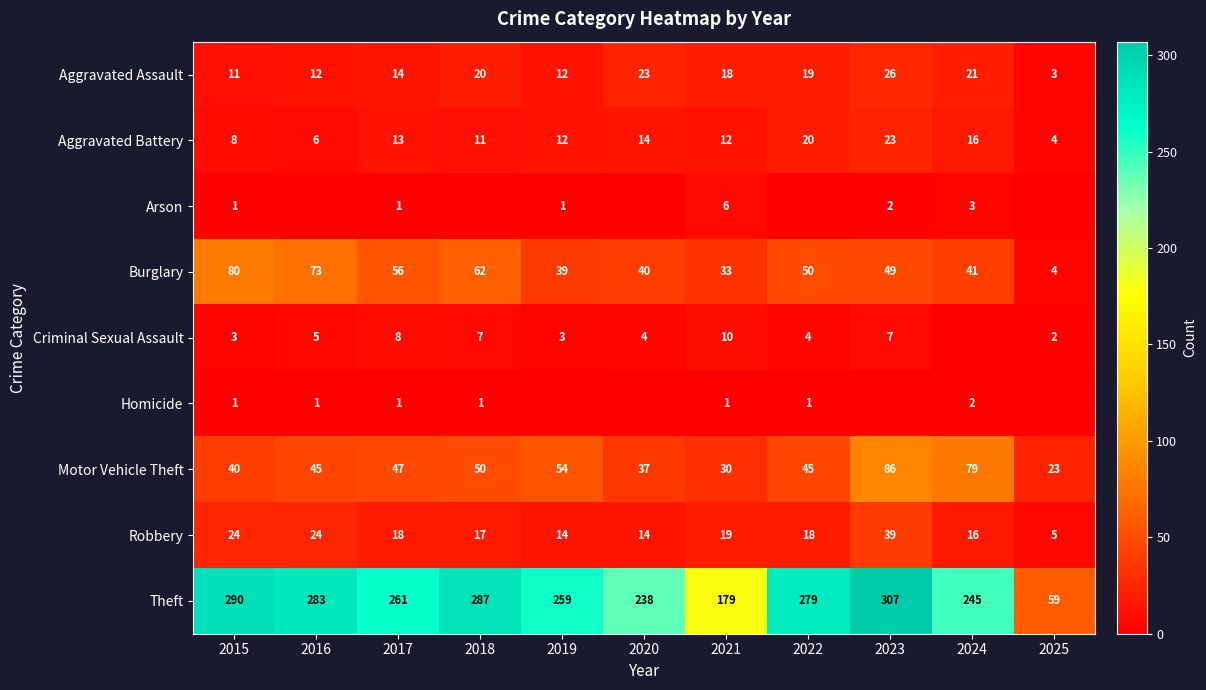

What is the average value of the Robbery series?

19